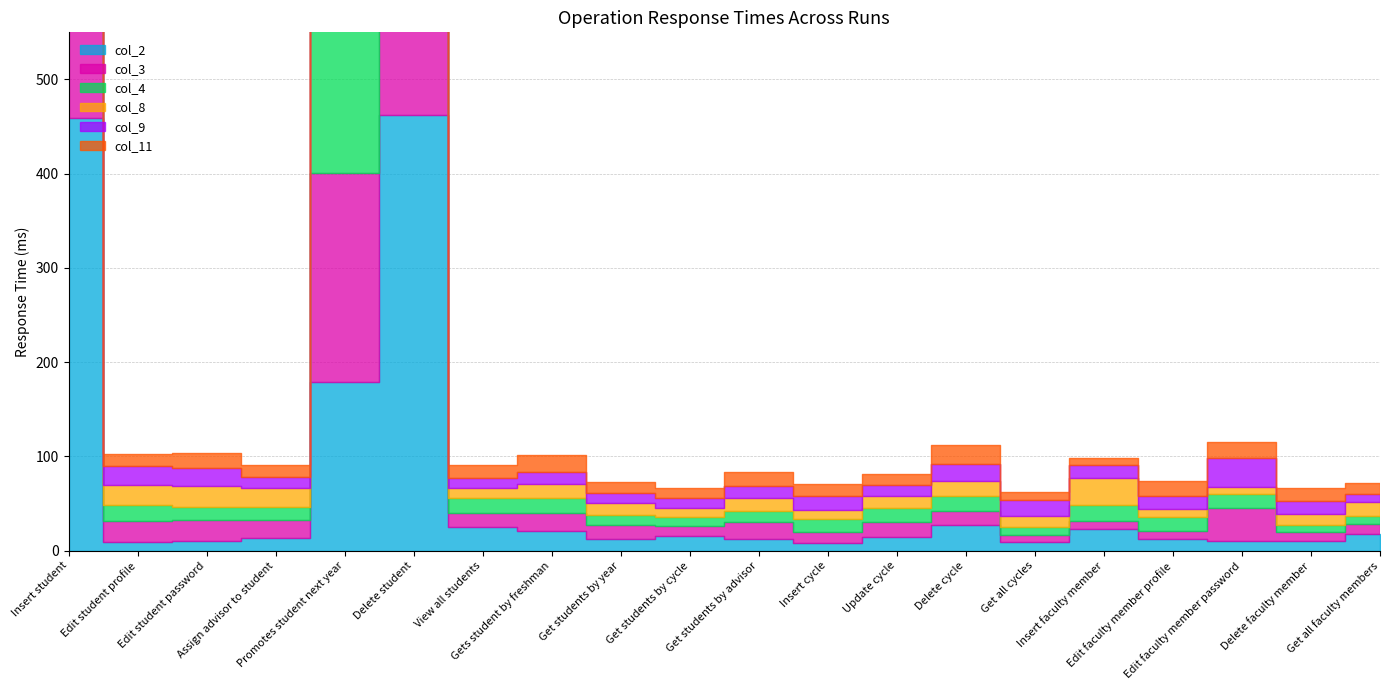

Read the col_4 value at Insert student, to the nearest 10.

430